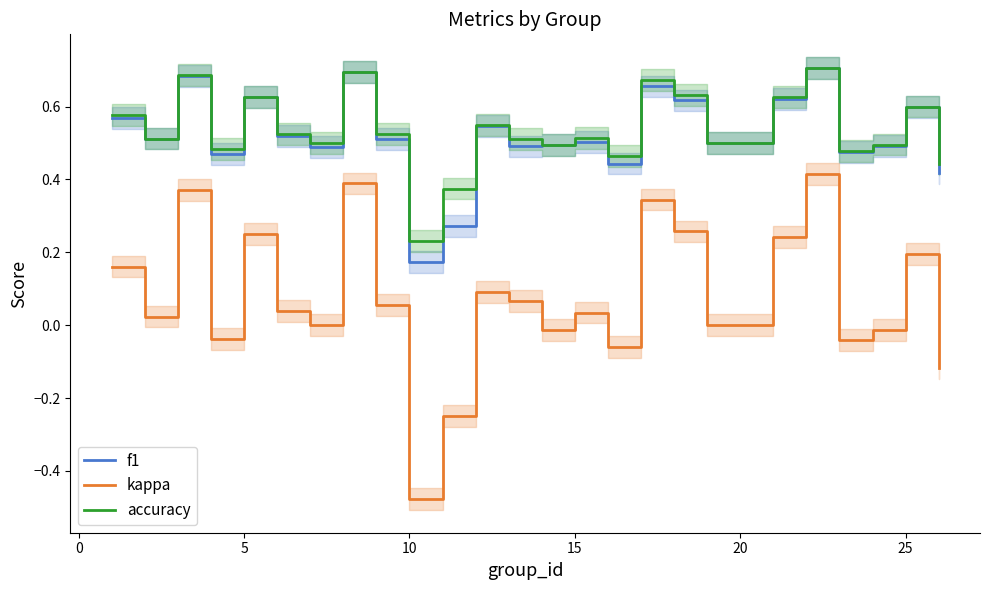

True or false: kappa and f1 cross at least once.

False